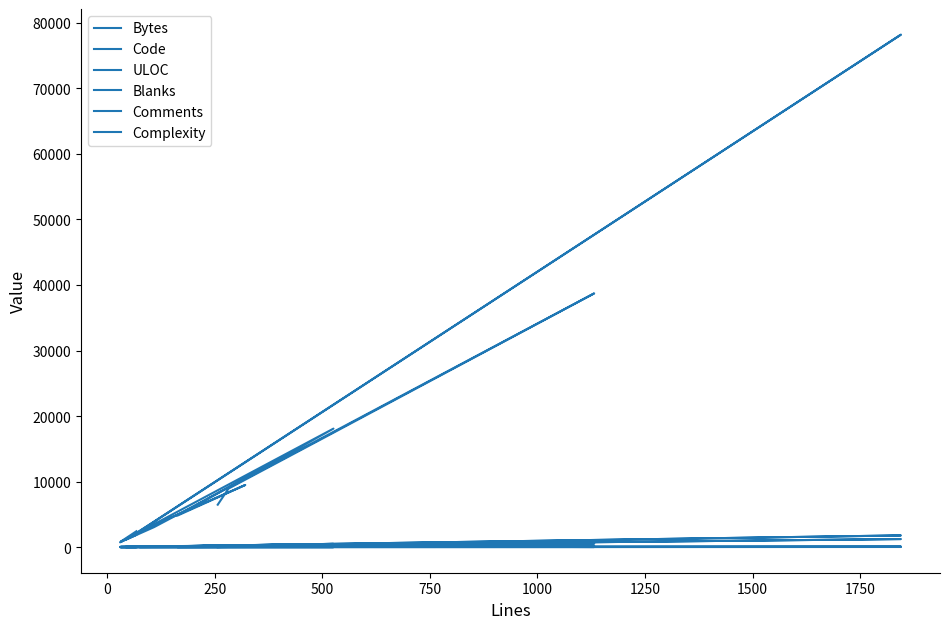

Which series has the widest spread of values?

Bytes